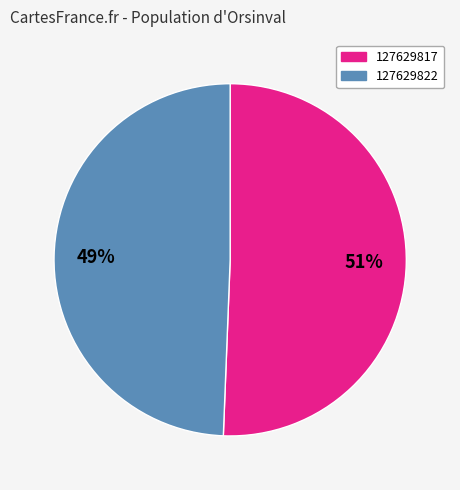

The 51% slice represents 51% of the pie. True or false?

True